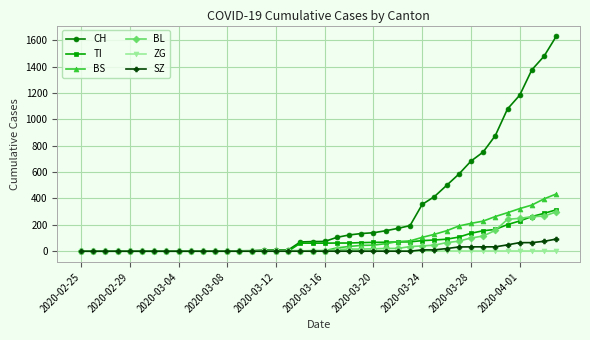

Which series has the largest total across all categories?

CH